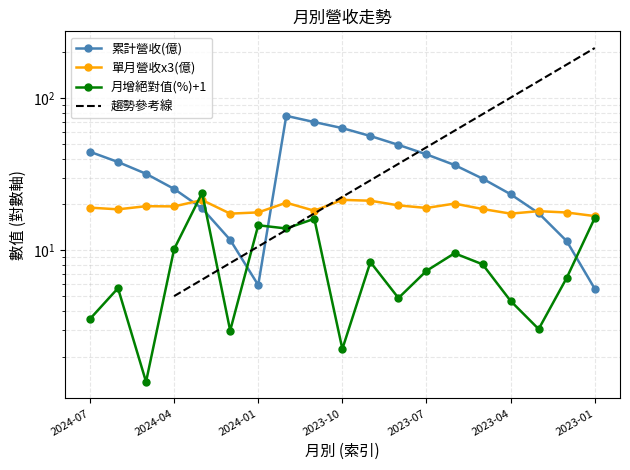

What is the lowest value of the 單月營收(億) series?

16.8